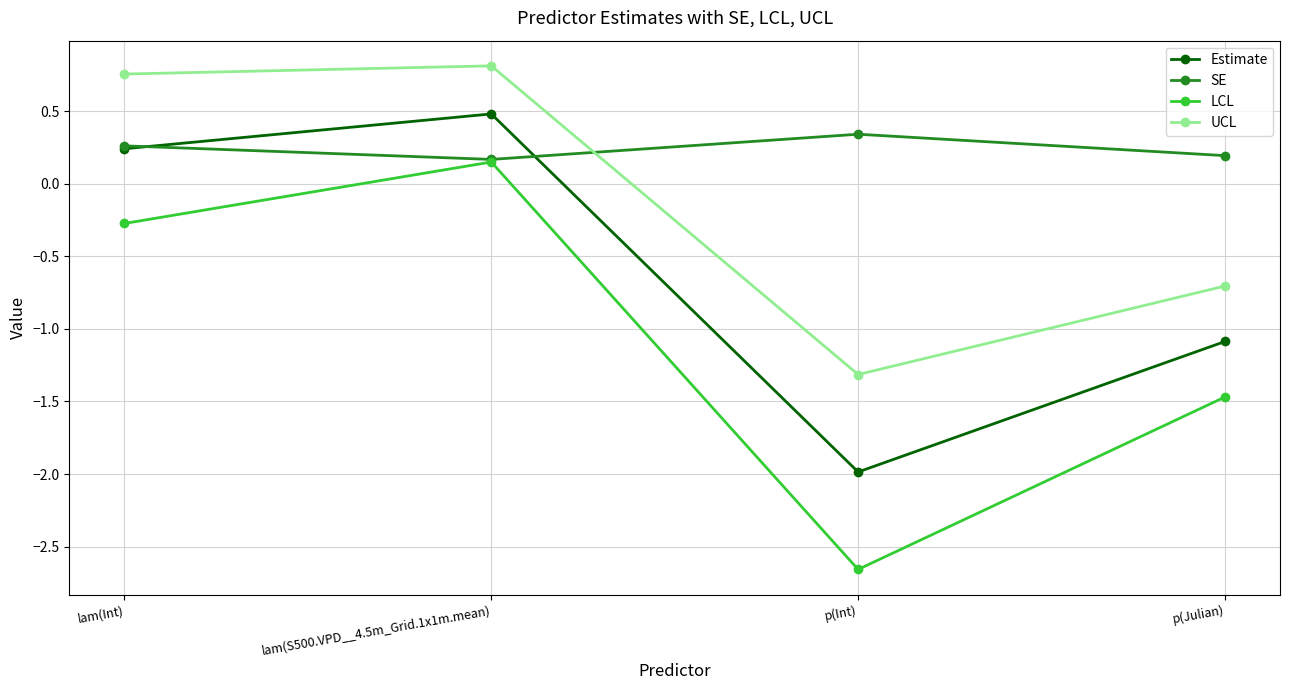

The value of LCL at lam(Int) is -0.3. True or false?

True